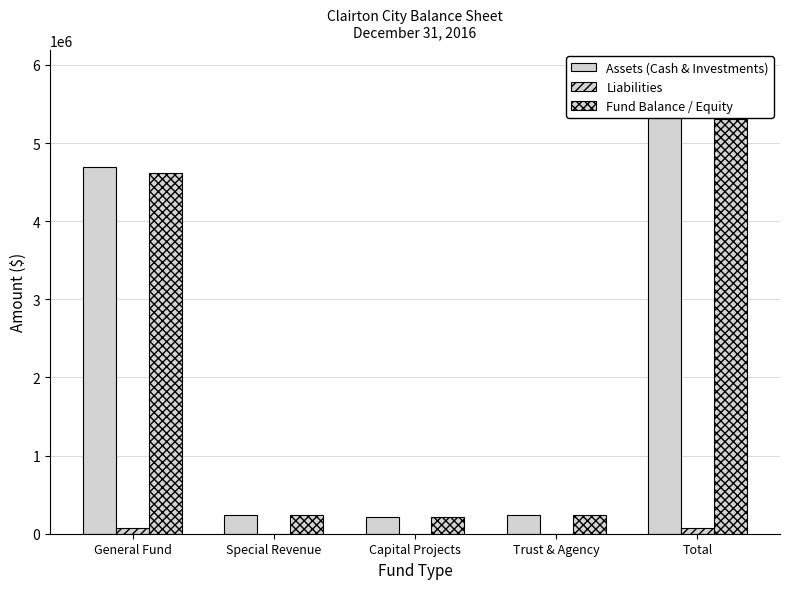

What is the value of the Fund Balance / Equity bar at the 3rd from the left?

214390